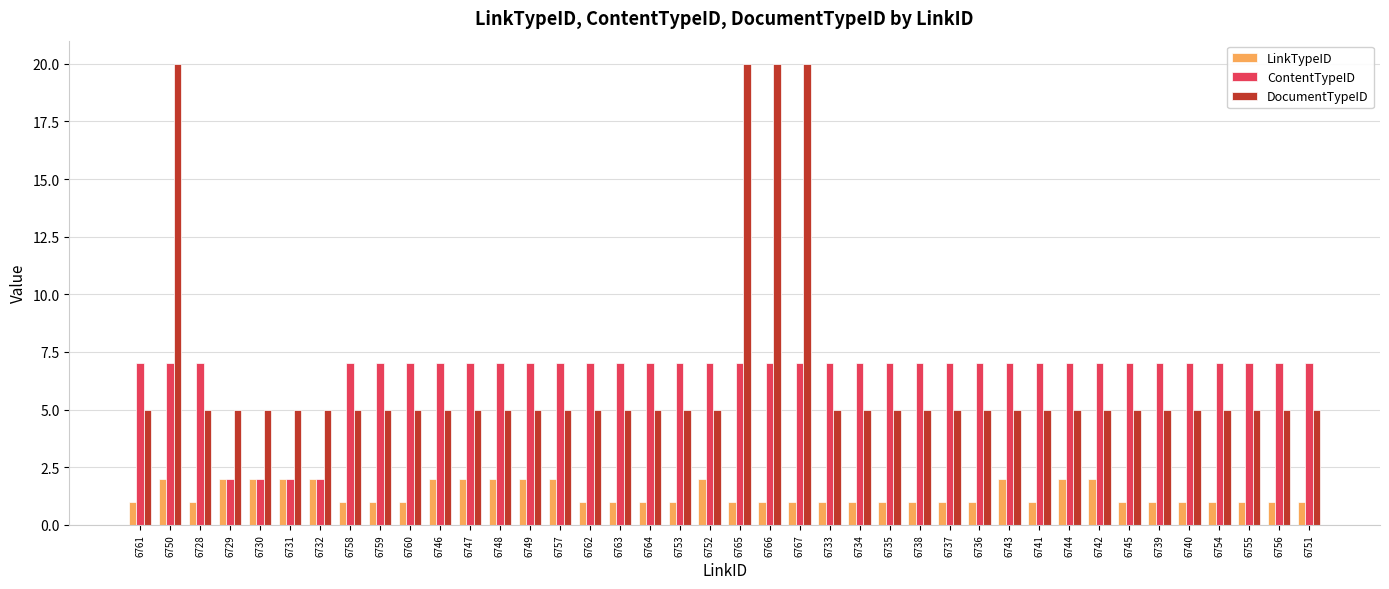

Reading right to left, transcribe all the data shown in this chart.

LinkTypeID: 6751=1	6756=1	6755=1	6754=1	6740=1	6739=1	6745=1	6742=2	6744=2	6741=1	6743=2	6736=1	6737=1	6738=1	6735=1	6734=1	6733=1	6767=1	6766=1	6765=1	6752=2	6753=1	6764=1	6763=1	6762=1	6757=2	6749=2	6748=2	6747=2	6746=2	6760=1	6759=1	6758=1	6732=2	6731=2	6730=2	6729=2	6728=1	6750=2	6761=1
ContentTypeID: 6751=7	6756=7	6755=7	6754=7	6740=7	6739=7	6745=7	6742=7	6744=7	6741=7	6743=7	6736=7	6737=7	6738=7	6735=7	6734=7	6733=7	6767=7	6766=7	6765=7	6752=7	6753=7	6764=7	6763=7	6762=7	6757=7	6749=7	6748=7	6747=7	6746=7	6760=7	6759=7	6758=7	6732=2	6731=2	6730=2	6729=2	6728=7	6750=7	6761=7
DocumentTypeID: 6751=5	6756=5	6755=5	6754=5	6740=5	6739=5	6745=5	6742=5	6744=5	6741=5	6743=5	6736=5	6737=5	6738=5	6735=5	6734=5	6733=5	6767=20	6766=20	6765=20	6752=5	6753=5	6764=5	6763=5	6762=5	6757=5	6749=5	6748=5	6747=5	6746=5	6760=5	6759=5	6758=5	6732=5	6731=5	6730=5	6729=5	6728=5	6750=20	6761=5